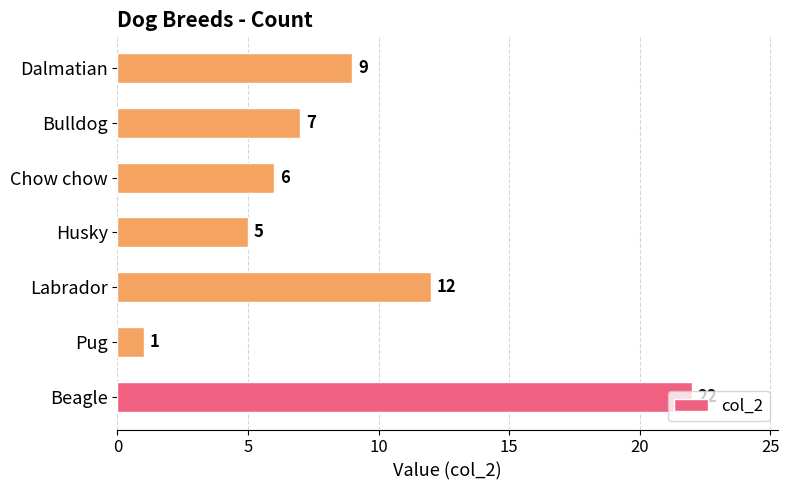

How many values are below 7?

3